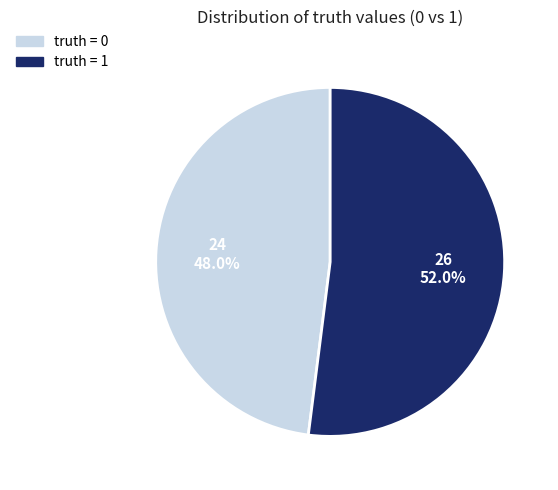

Does any single category account for the majority?

Yes